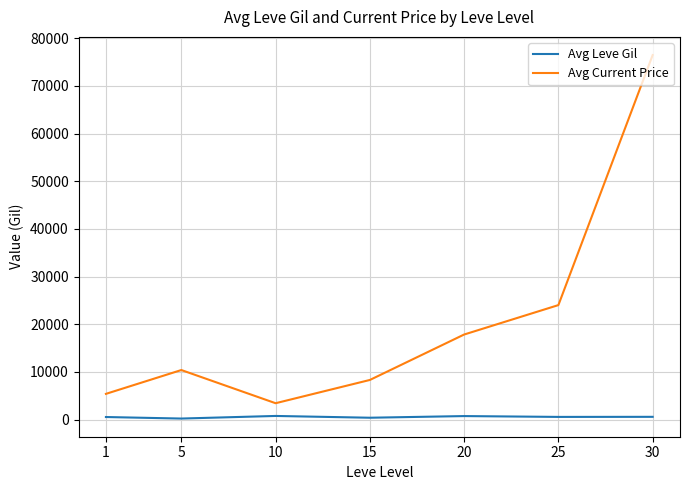

True or false: Avg Current Price has a value of 5078.6 at 20.

False